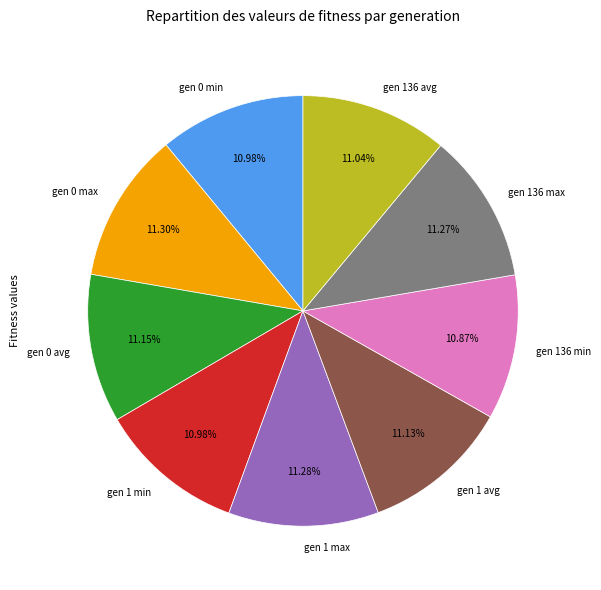

Combined, do gen 0 max and gen 1 max account for over 50%?

No